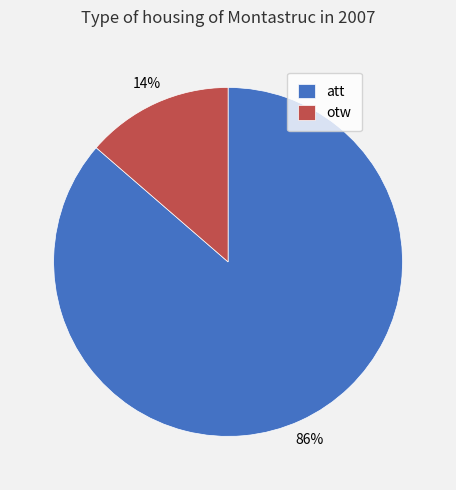

Which has a higher value, att or otw?

att